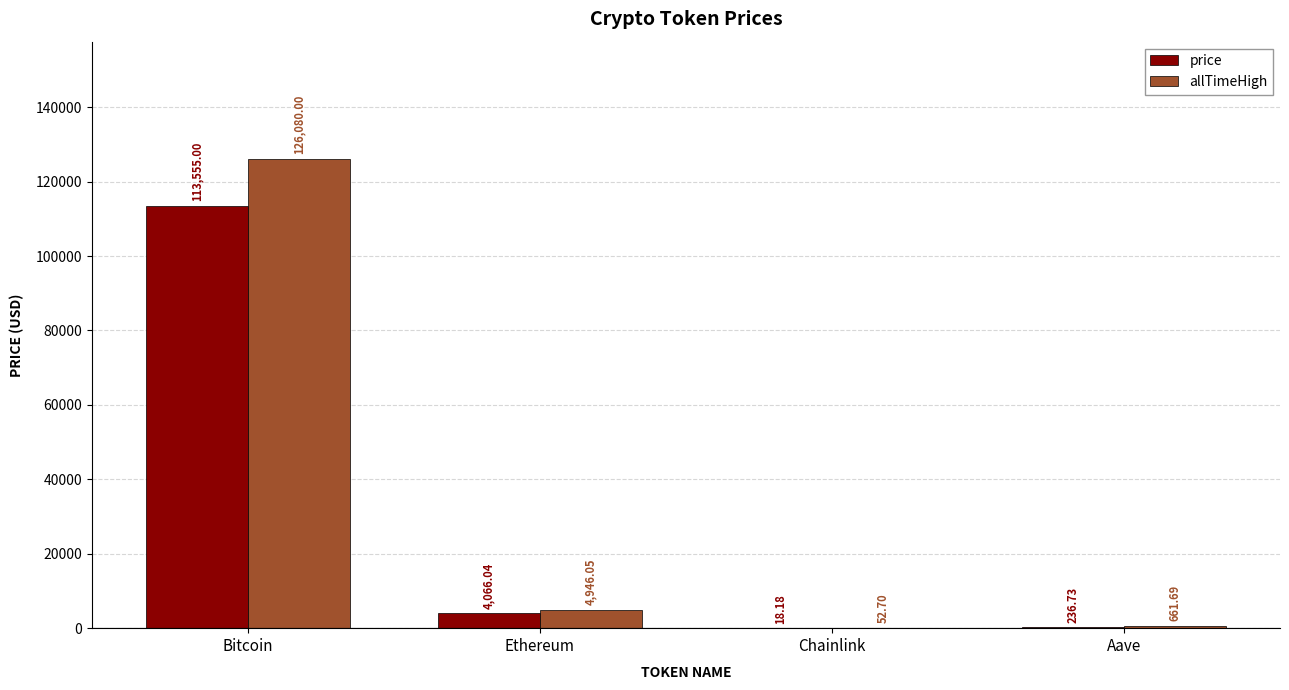

At which label does price reach its peak?

Bitcoin